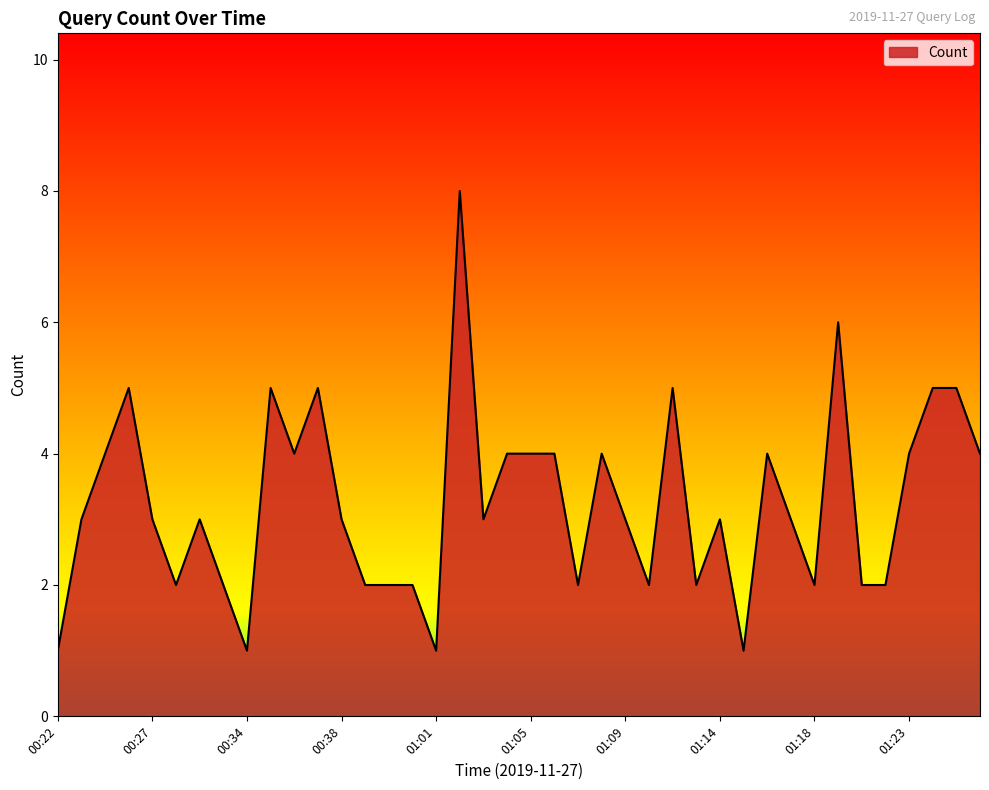

What is the average value?

3